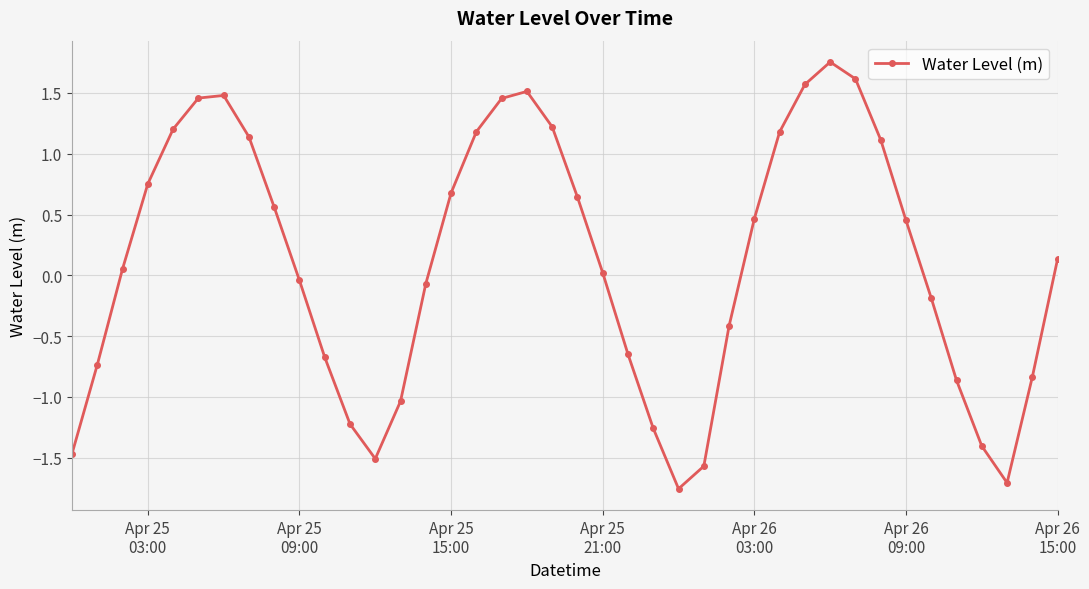

How many values are below zero?

18